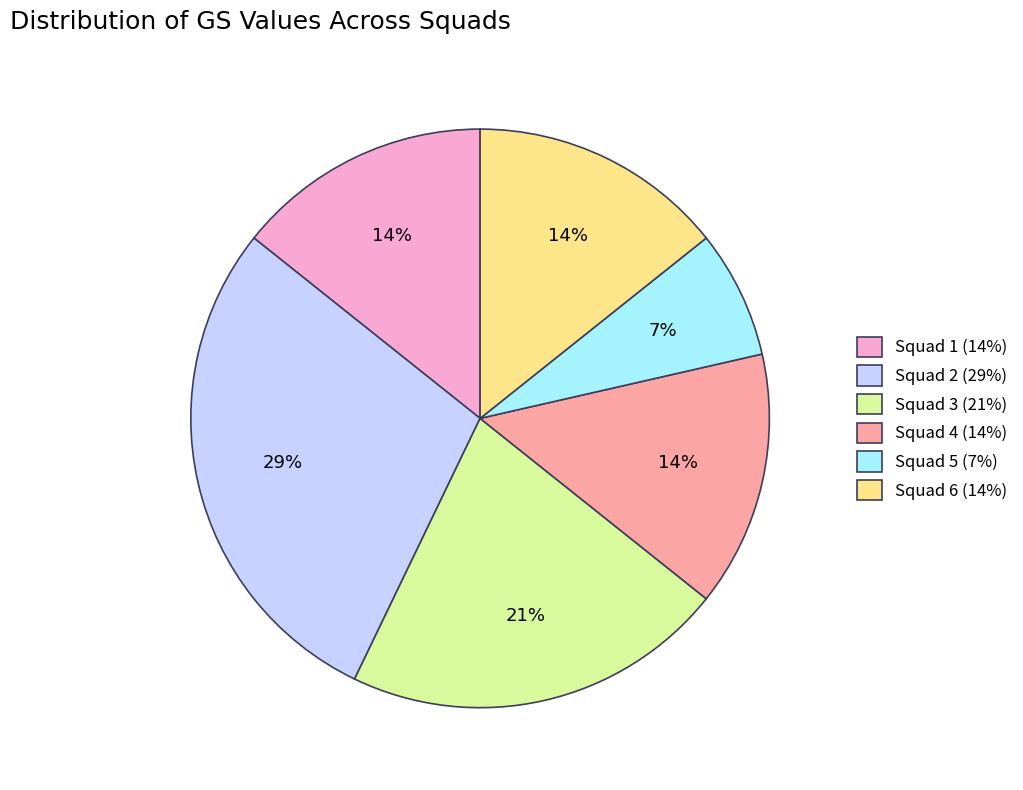

Is Squad 4 the majority of the pie?

No